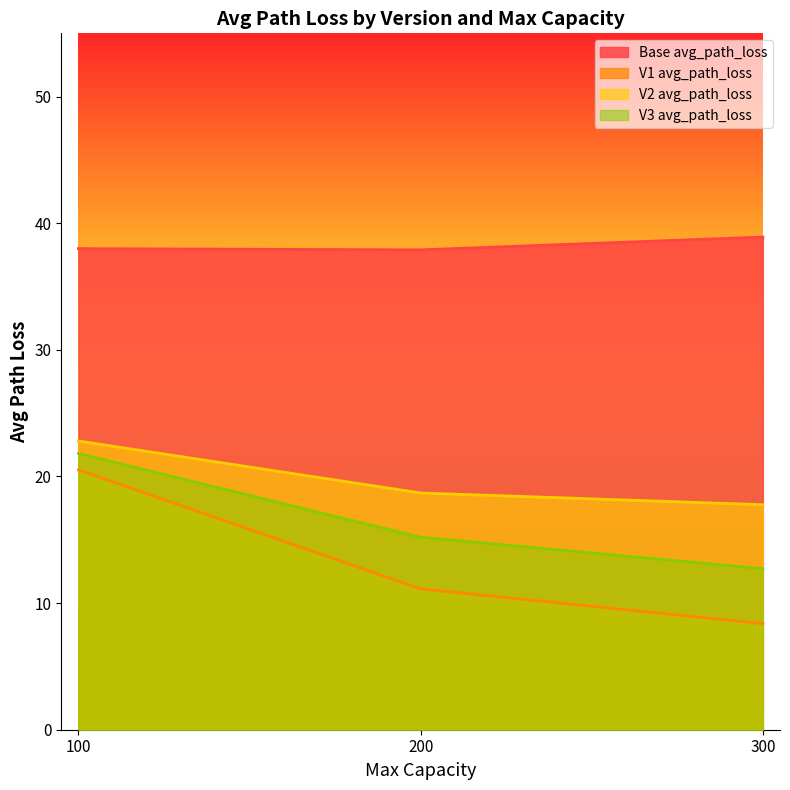

At which label does V3 avg_path_loss first exceed 15?

100